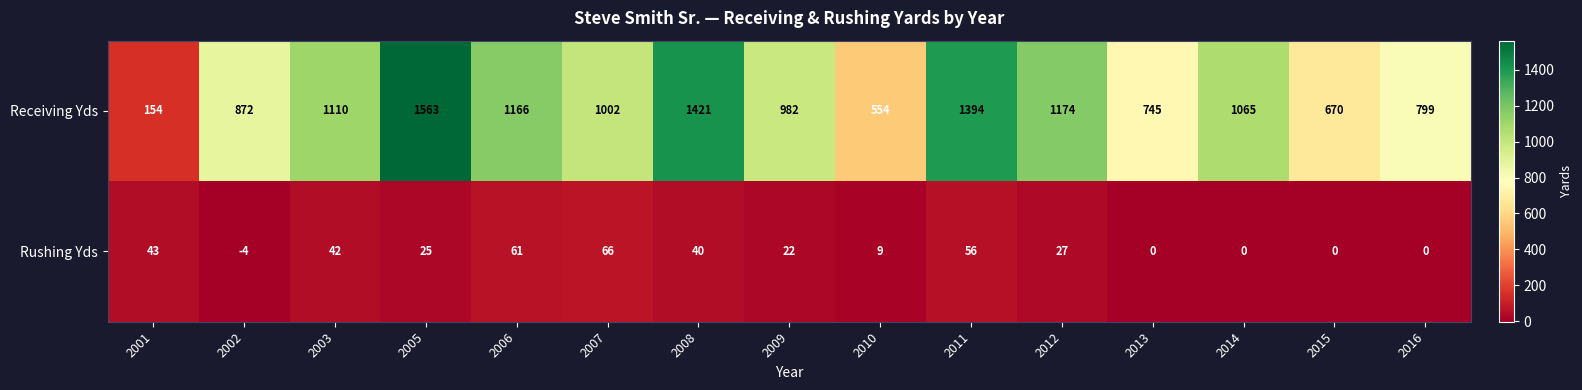

How many distinct data groups are displayed?

2